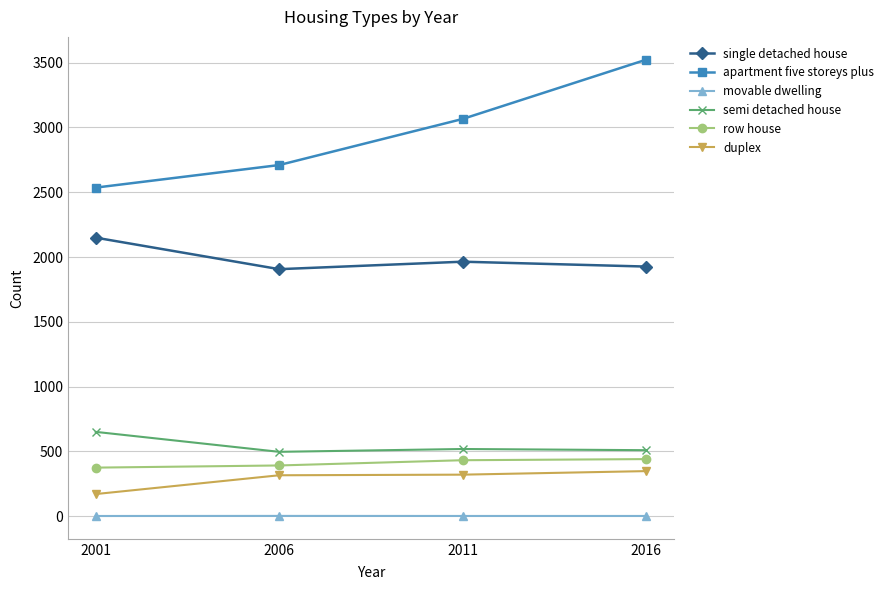

True or false: single detached house and row house intersect in this chart.

False